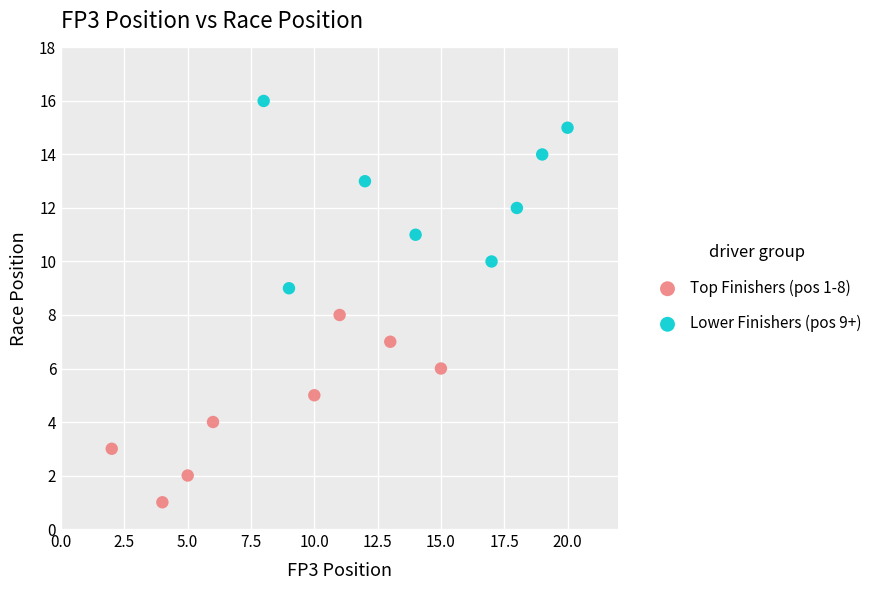

What are all the series names shown in the legend?

Top Finishers (pos 1-8), Lower Finishers (pos 9+)